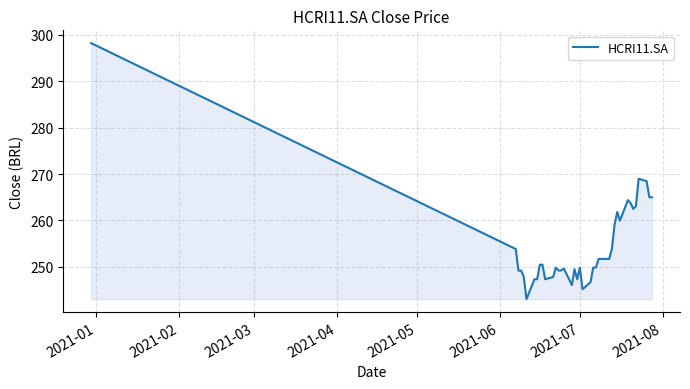

What is the difference between the maximum and minimum values?

55.2